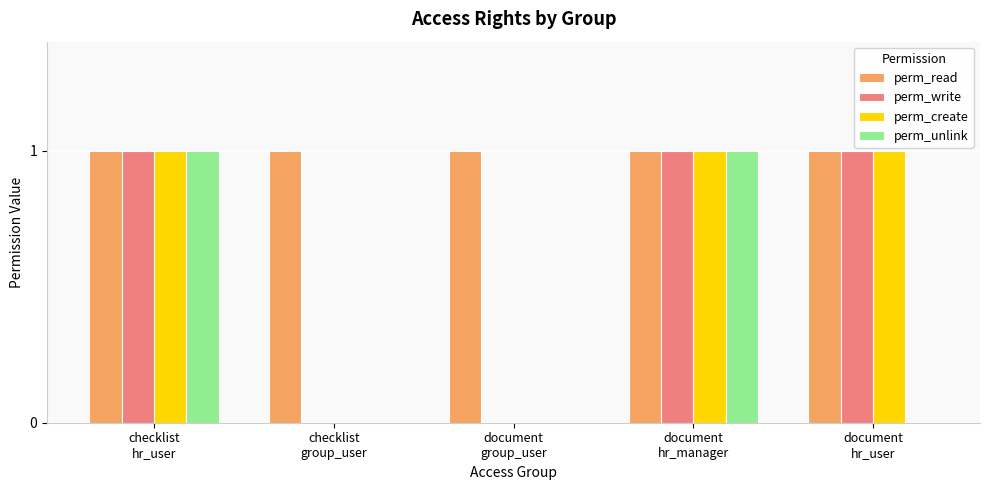

What is the total value across all series at document
hr_manager?

4